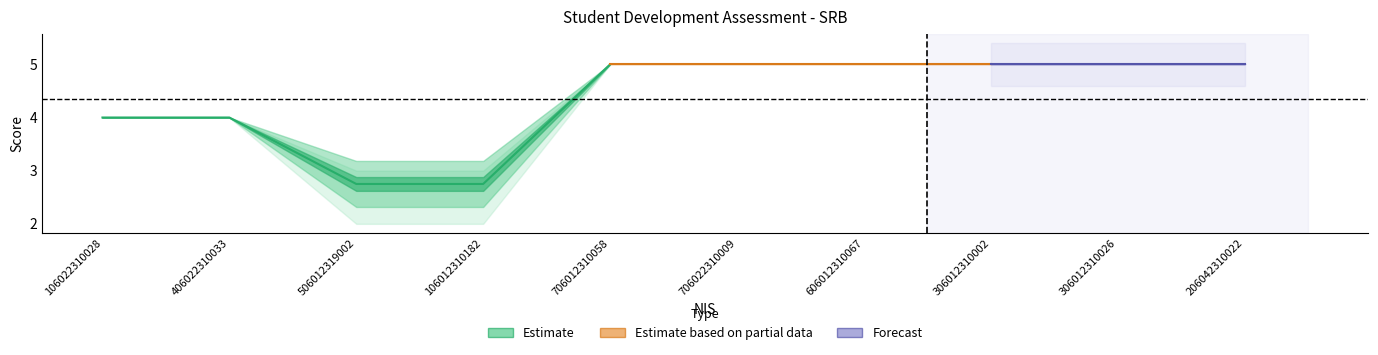

Is the value of Saya mengetahui kelebihan at 606012310067 greater than the value of Saya sadar bahwa suatu tujuan at 306012310002?

No